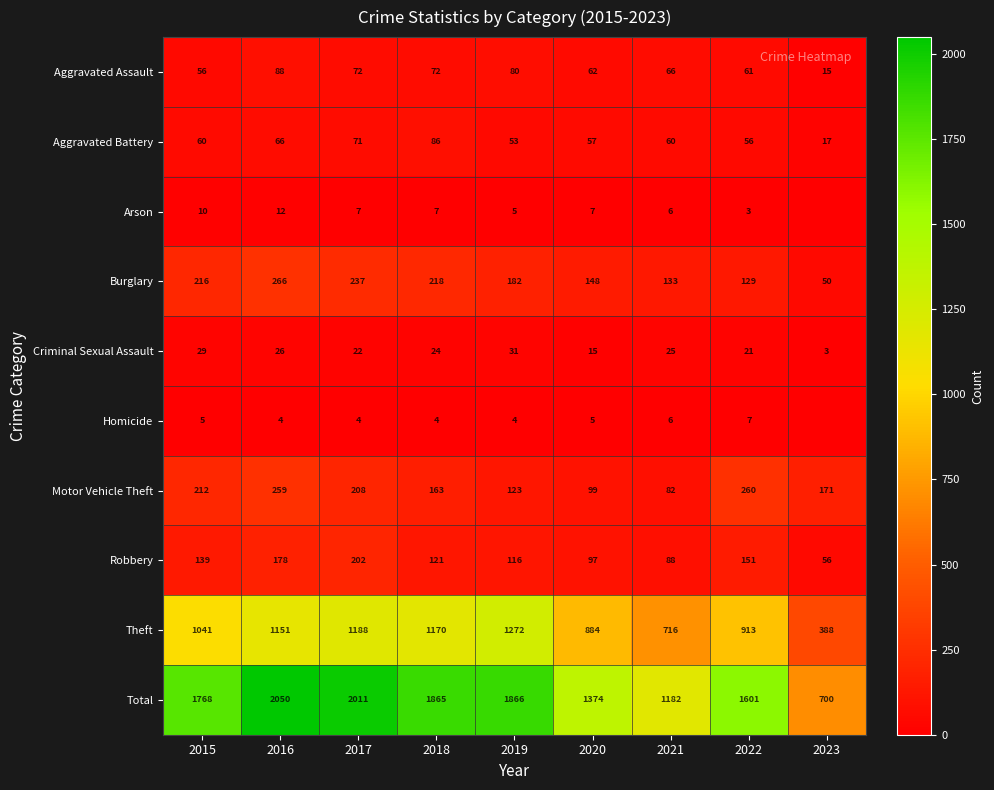

At which category does the chart reach its peak across all series?

2016